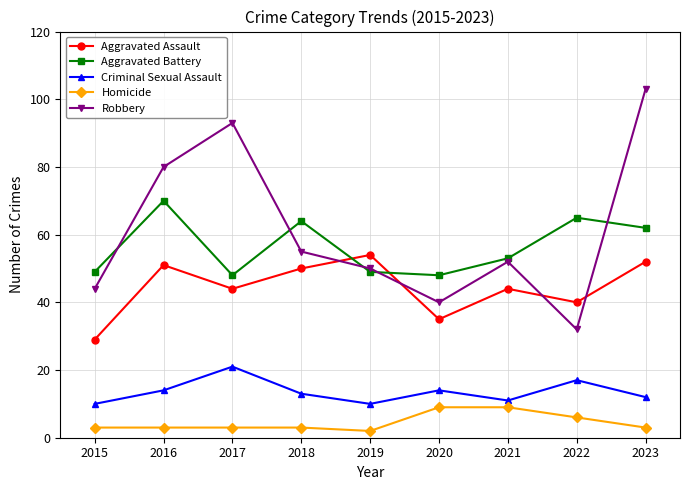

Which series has the largest range (max minus min)?

Robbery